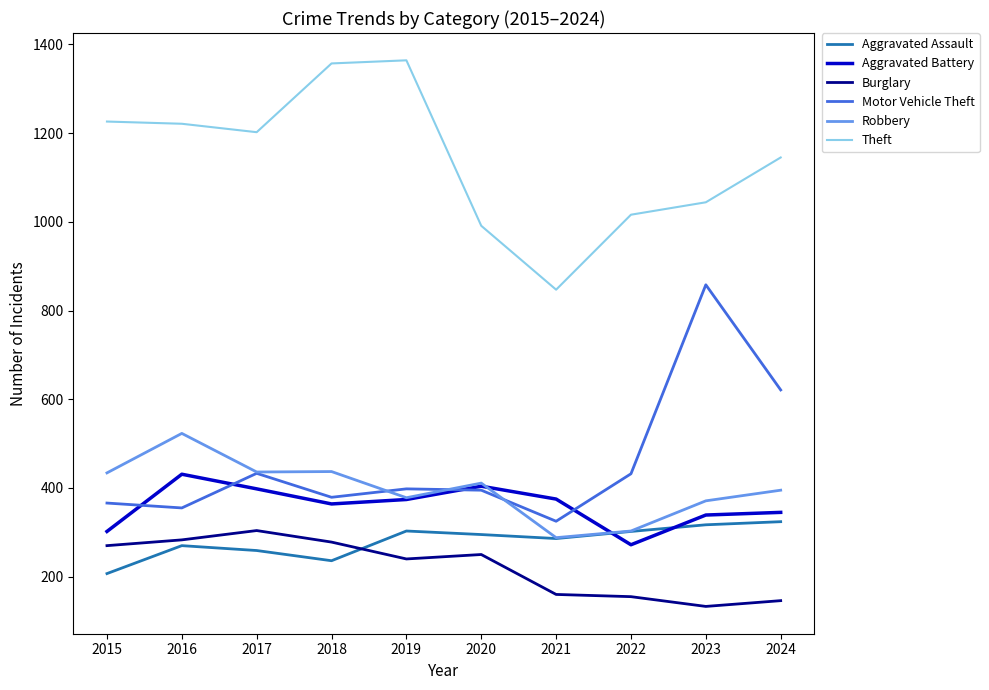

What is the lowest value of the Aggravated Battery series?

272